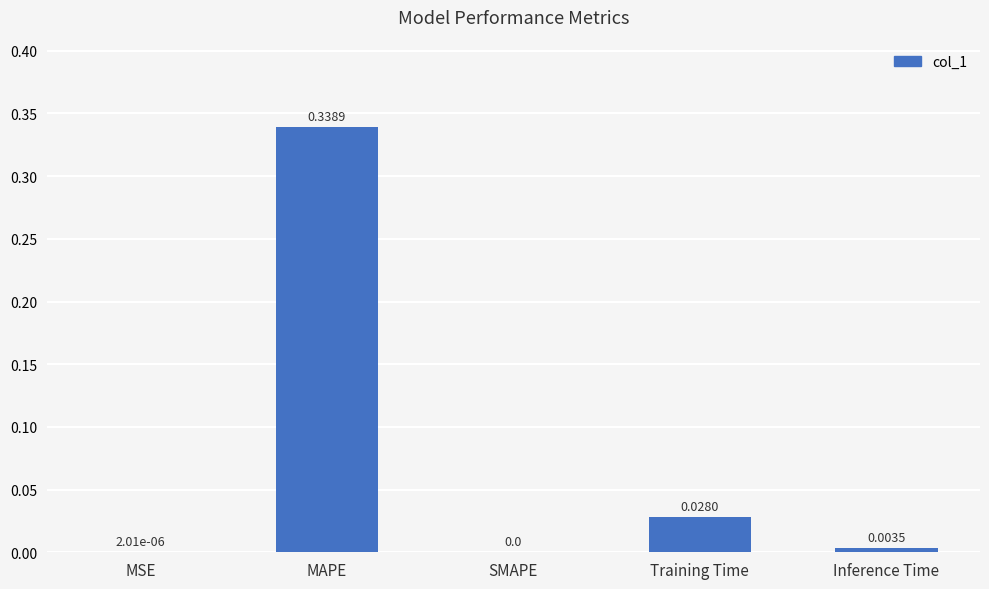

Which category has the highest value across all series?

MAPE